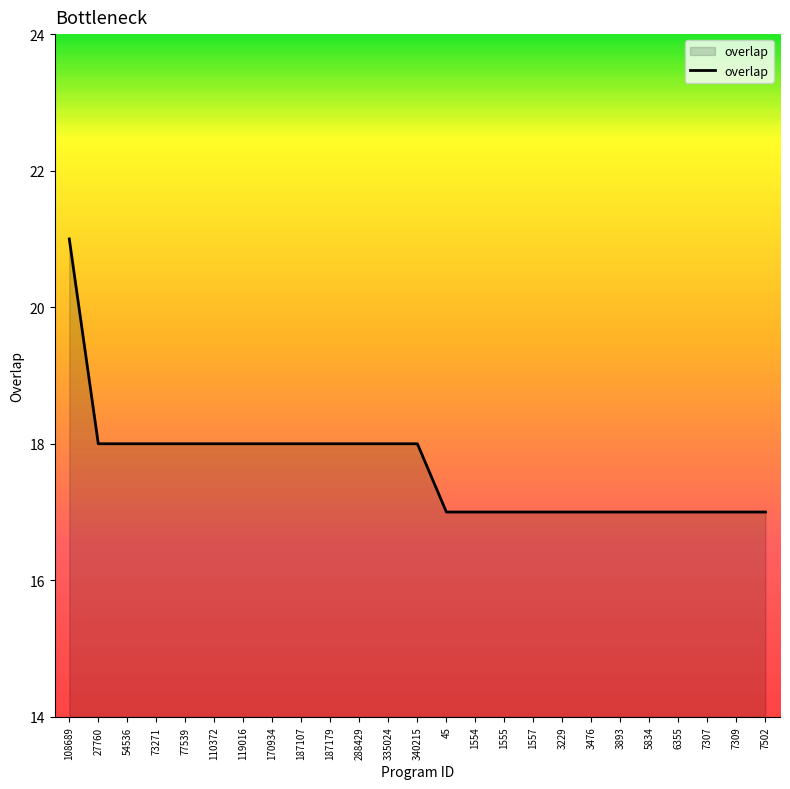

What is the difference between the second highest and second lowest values?

1